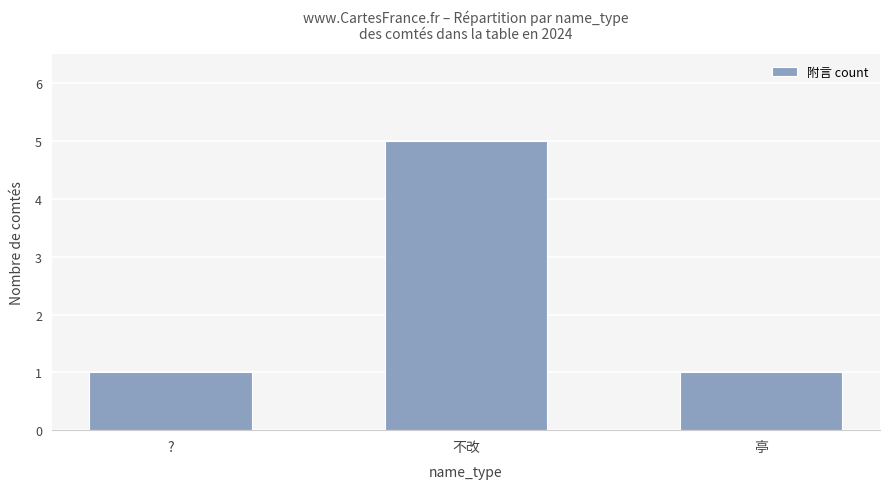

How many series are shown in this chart?

1